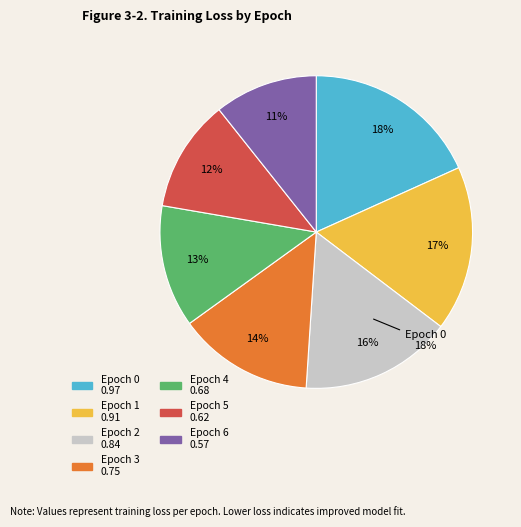

Is there a majority slice in this chart?

No